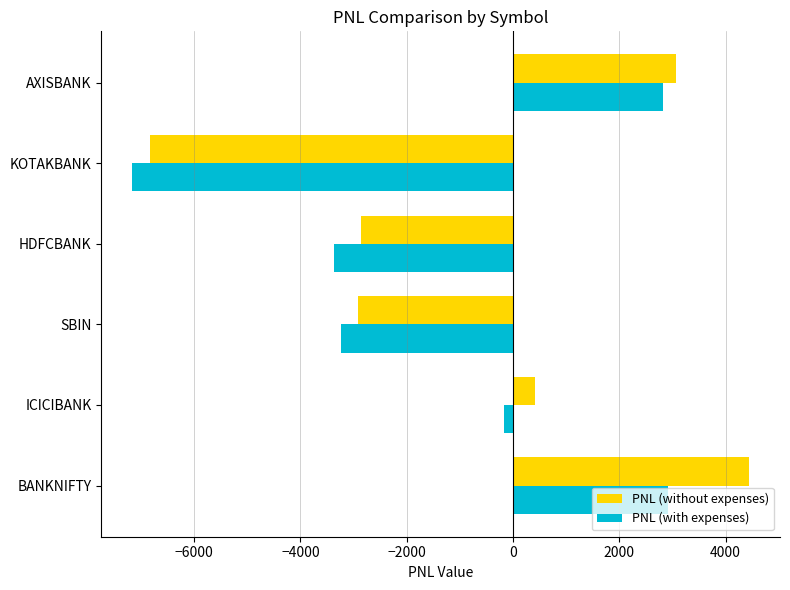

Count the number of categories in the chart.

6